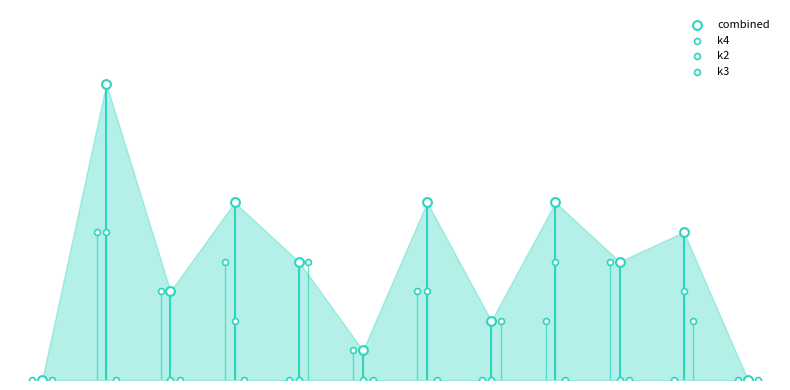

What are all the series names shown in the legend?

combined, k4, k2, k3